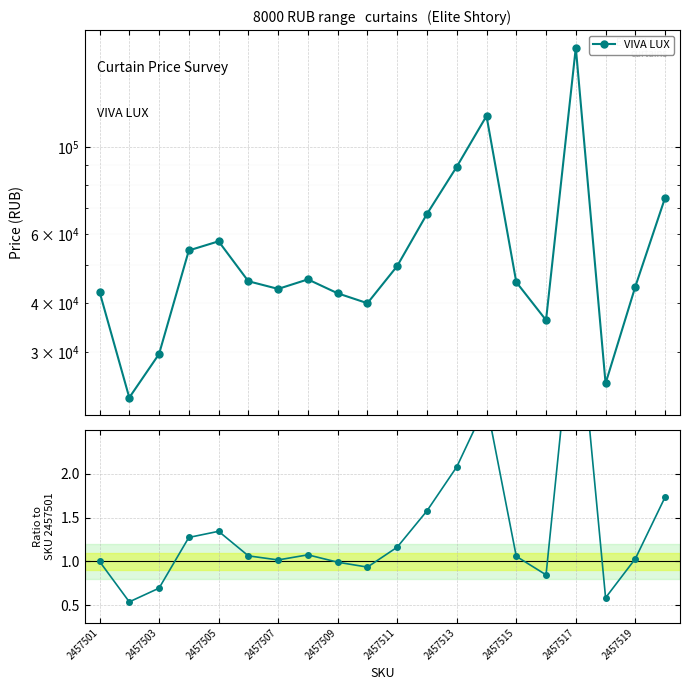

List the series in order of their peak value, lowest first.

VIVA LUX ratio, VIVA LUX